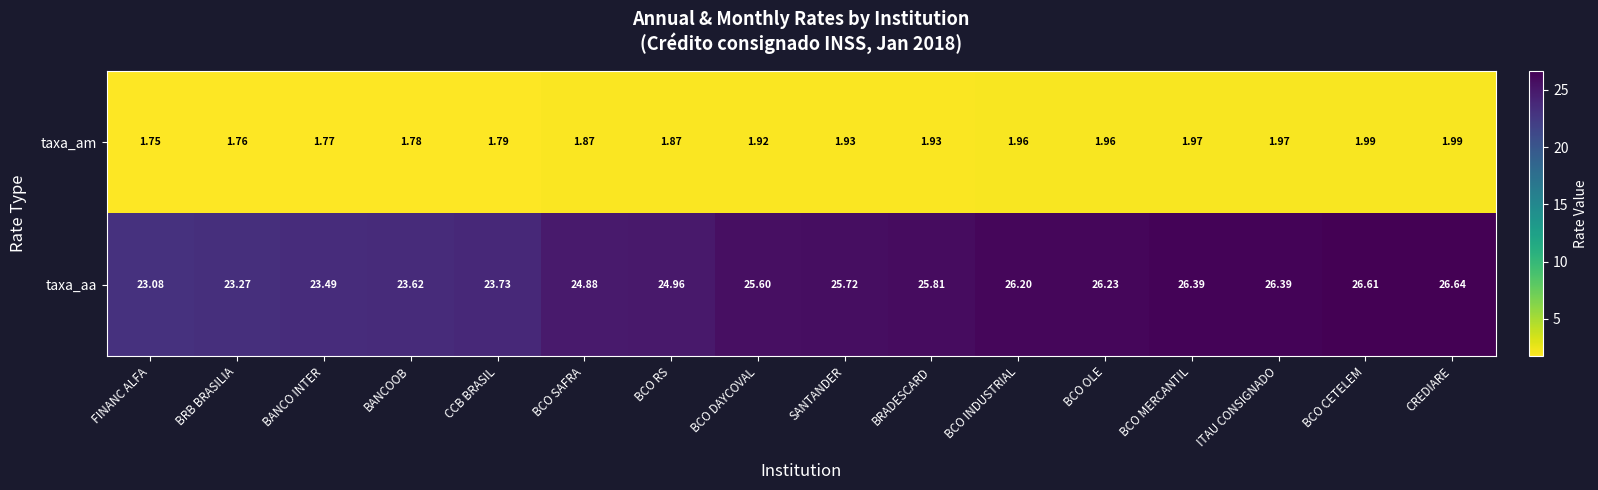

At which label is taxa_aa closest to 24?

CCB BRASIL